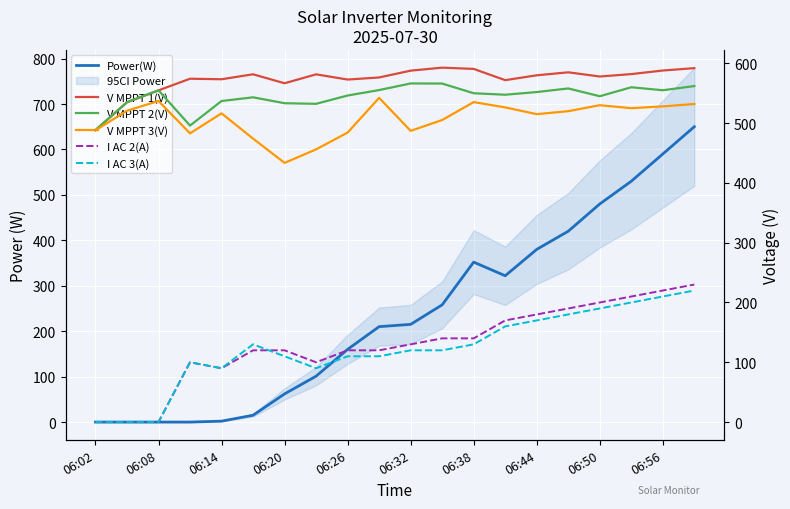

How many values in the V MPPT 2(V) series are below 550?

10